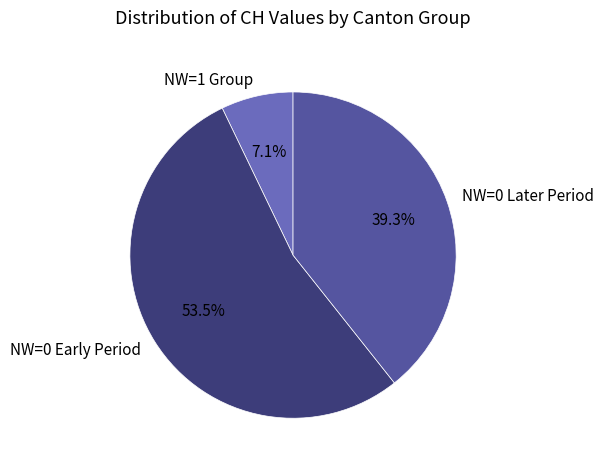

Is there any slice that represents more than half of the pie?

Yes